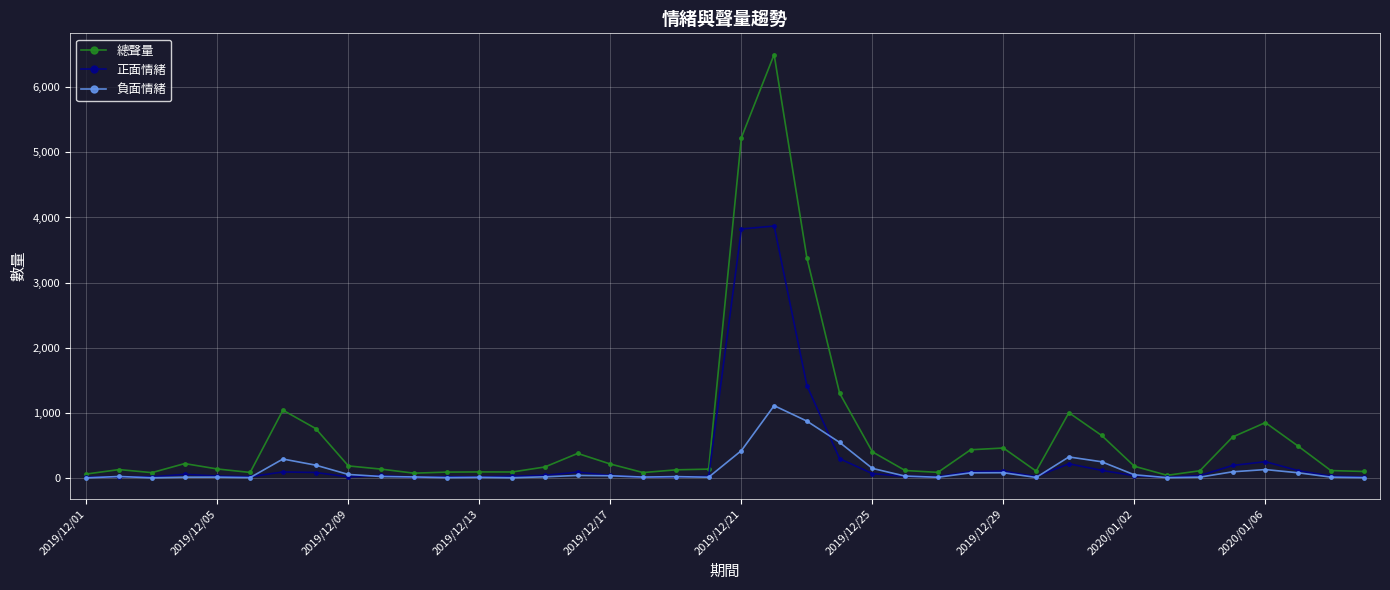

What is the sum of all 總聲量 values?

26540